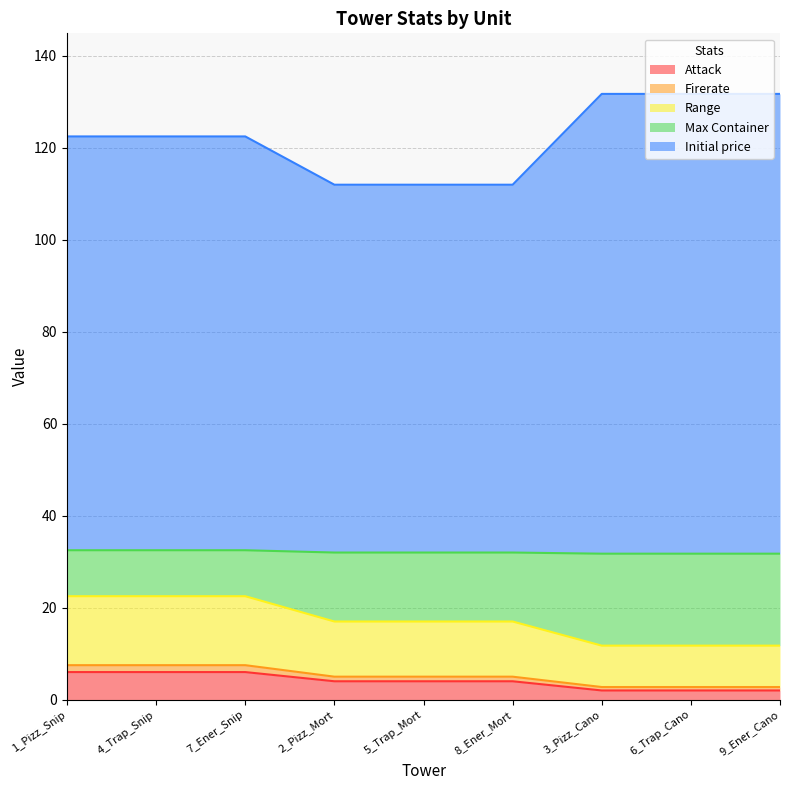

True or false: Attack has a value of 2.0 at 9_Ener_Cano.

True